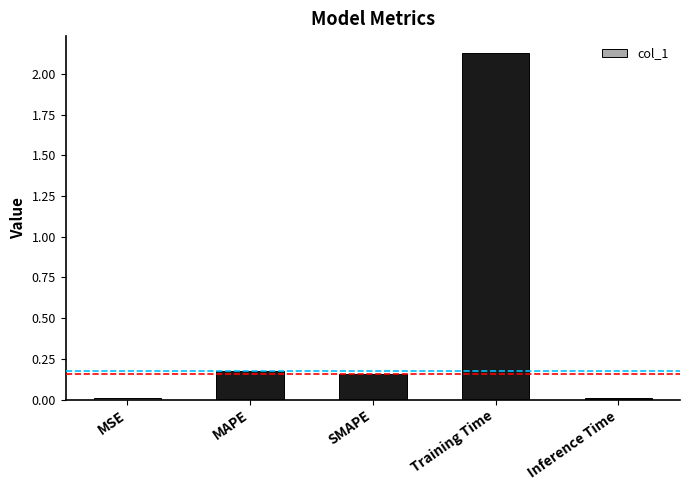

What is the label of the 4th bar from the right?

MAPE